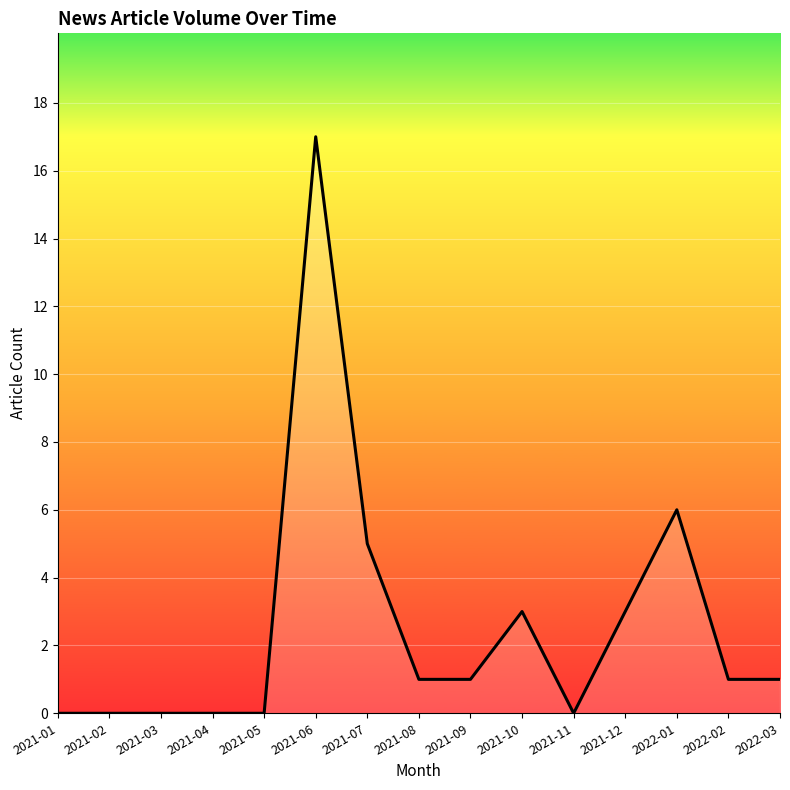

Is it true that the value at 2022-01 is 9?

False